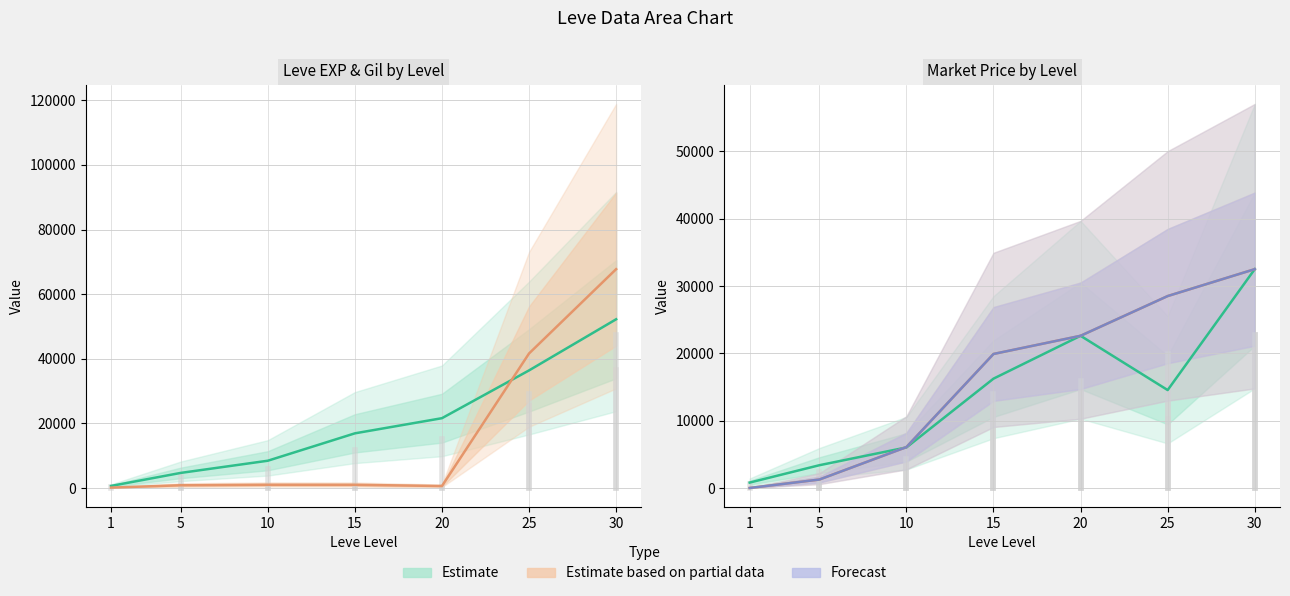

What is the value of the Estimate (Avg Price) point at the 7th from the left?

32494